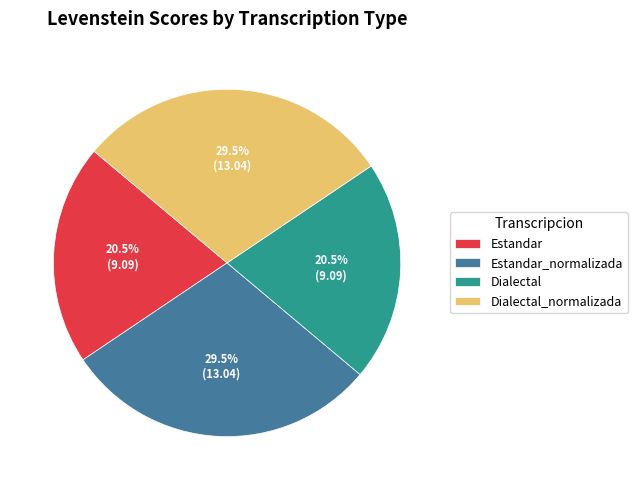

What percentage is NOT represented by Dialectal_normalizada?

70.5%